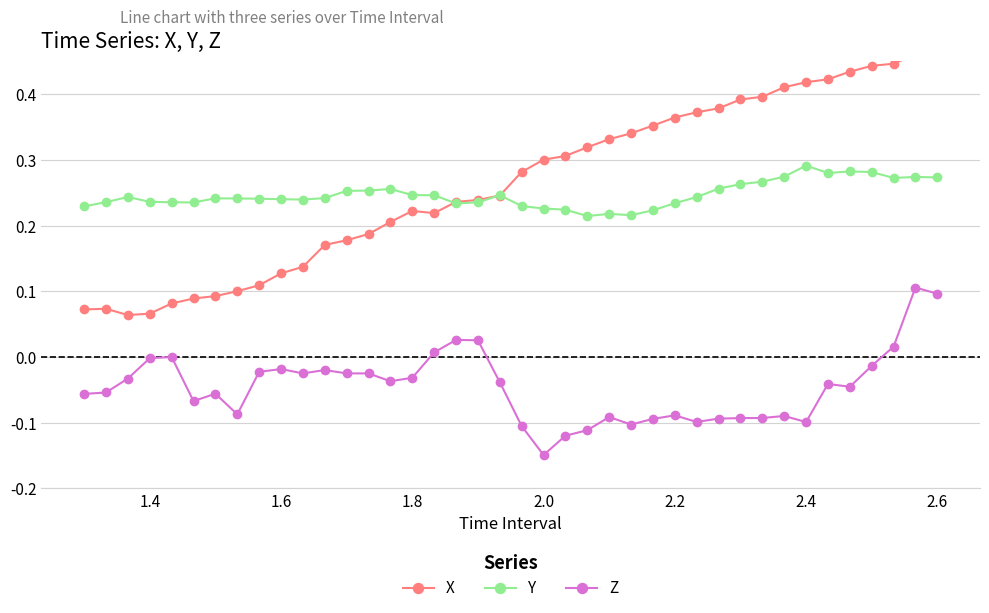

True or false: Y and Z cross at least once.

False